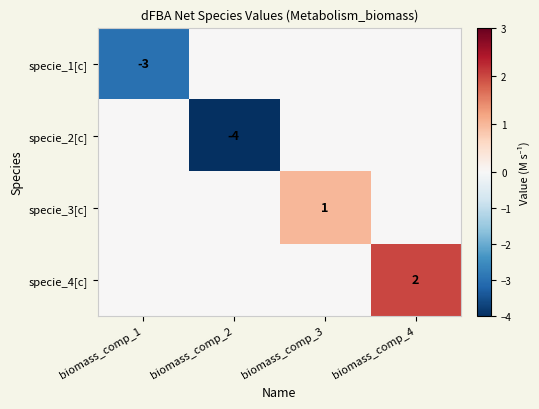

What is the average value of the specie_1[c] series?

-1